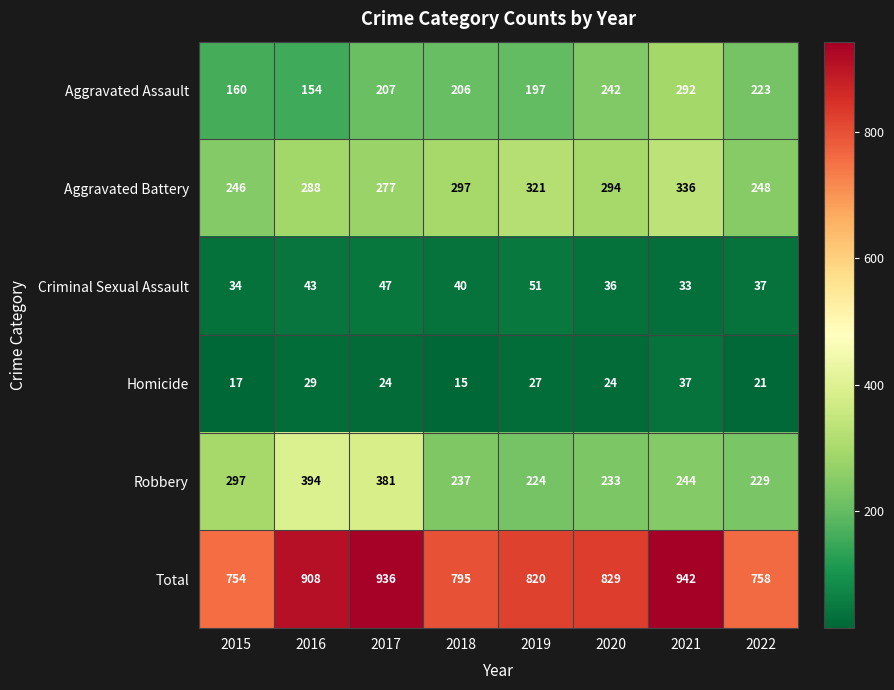

What is the sum of all Homicide values?

194